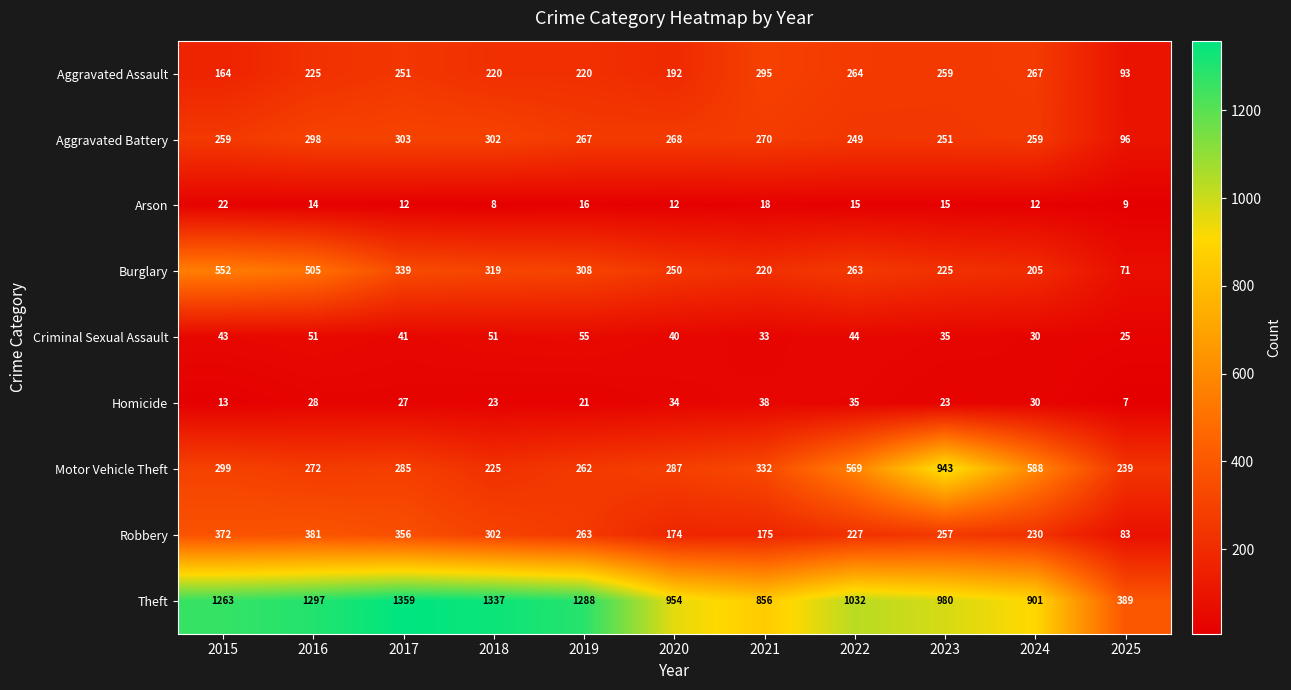

Rank the series at 2016 from highest to lowest value.

Theft, Burglary, Robbery, Aggravated Battery, Motor Vehicle Theft, Aggravated Assault, Criminal Sexual Assault, Homicide, Arson